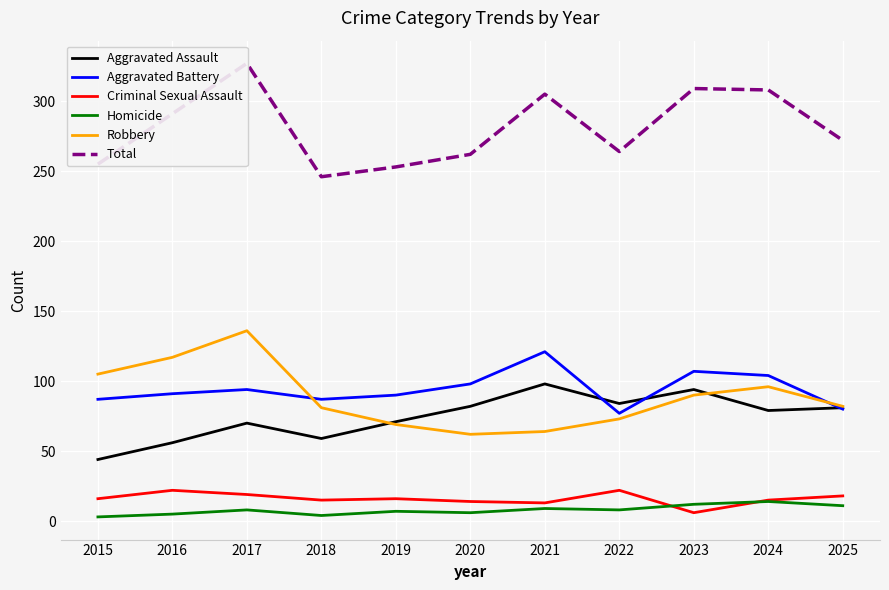

What is the sum of all Aggravated Battery values?

1036